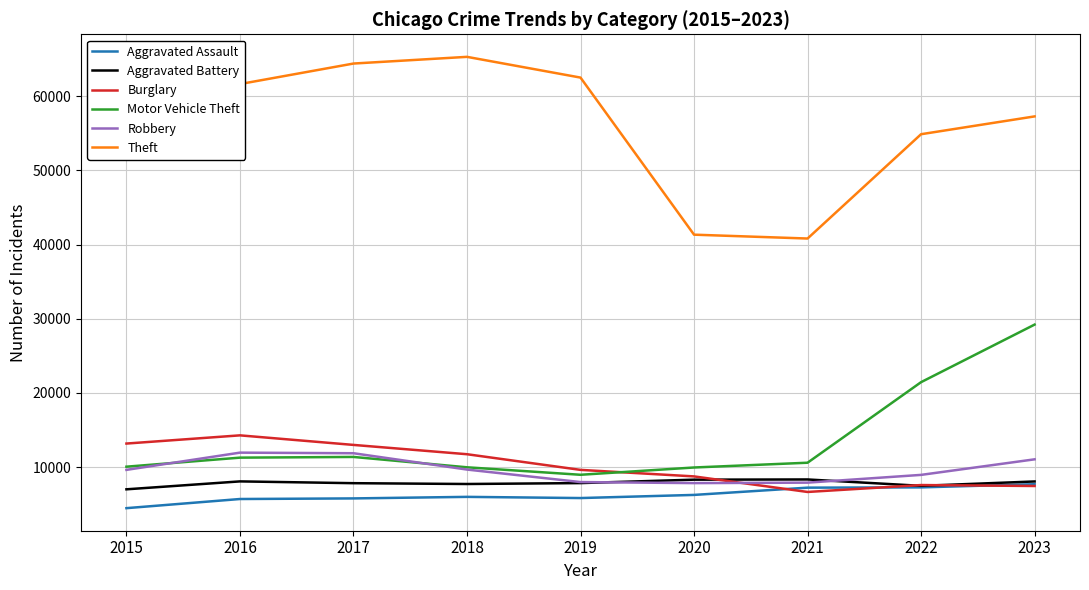

True or false: Theft and Aggravated Battery cross at least once.

False